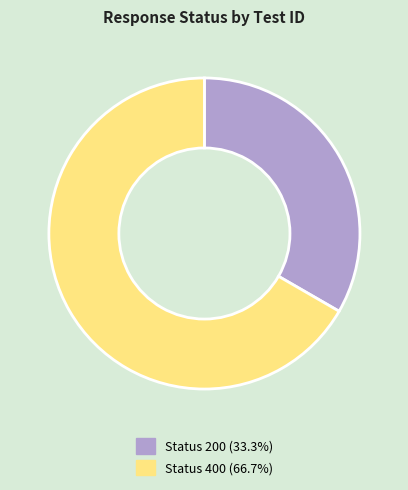

Is there any slice that represents more than half of the pie?

Yes